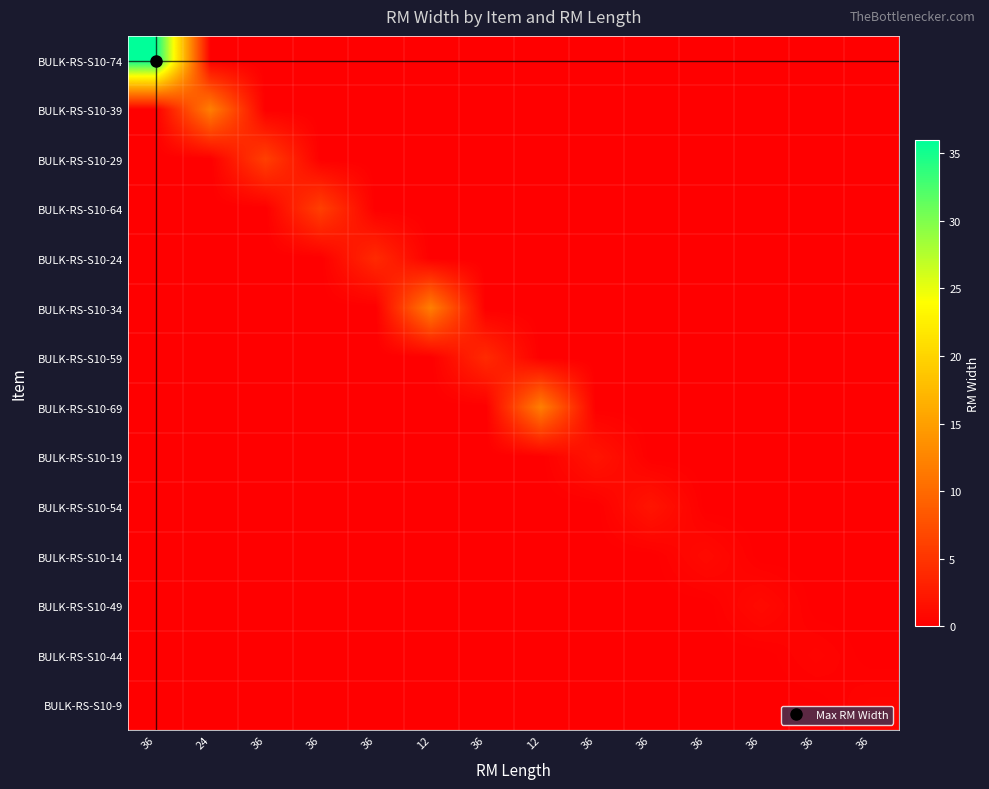

At which category does the chart reach its peak across all series?

36